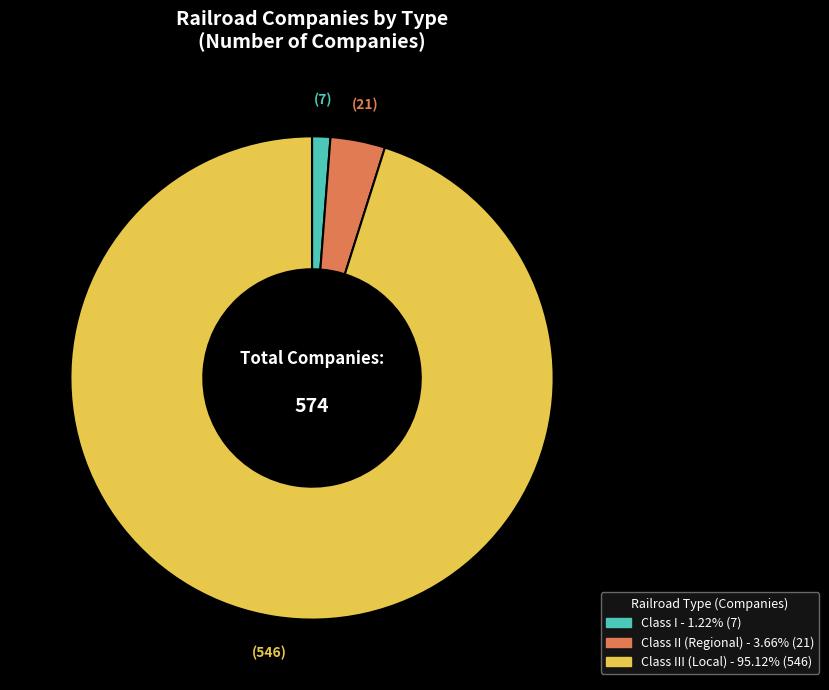

Is there a majority slice in this chart?

Yes